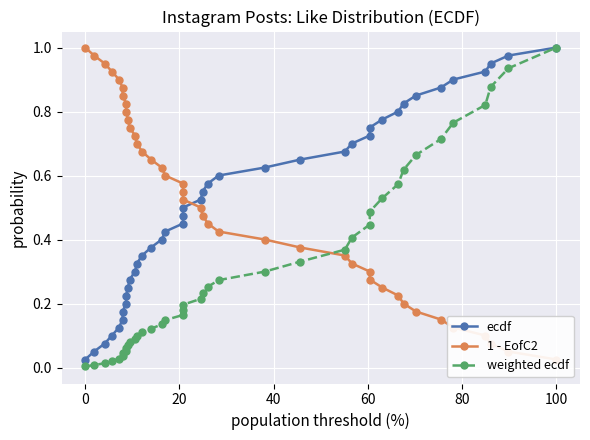

How many lines are shown in the chart?

3